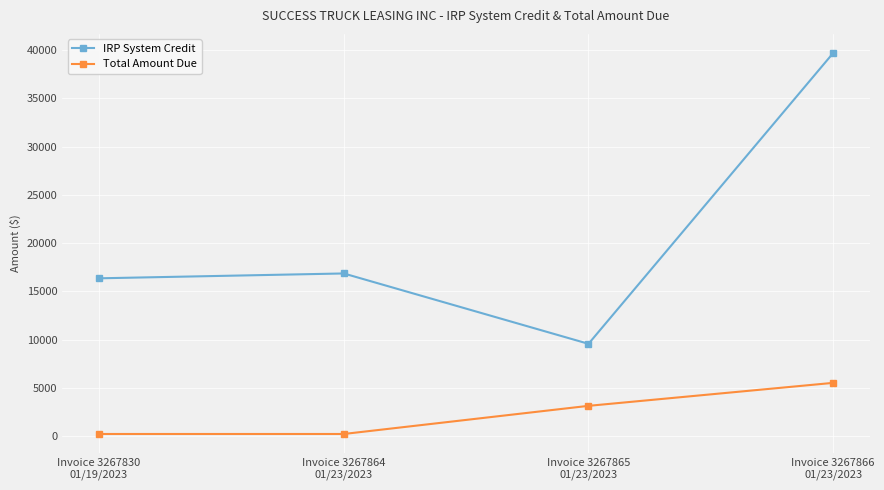

Where is the first local maximum for IRP System Credit?

Invoice 3267864
01/23/2023